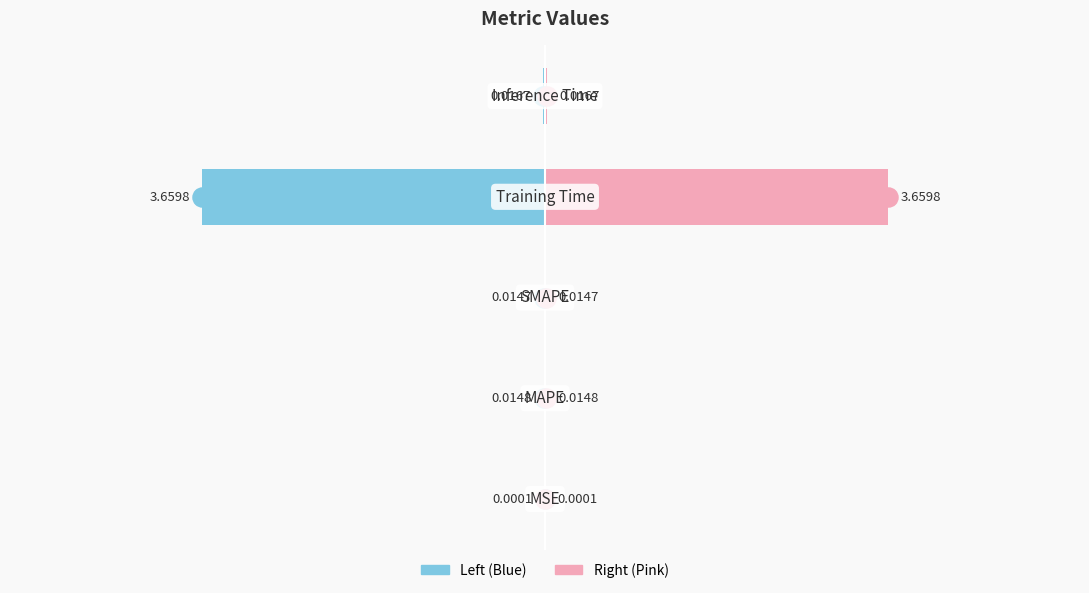

What is the value of the col_1 (right) bar at the 4th from the left?

3.7